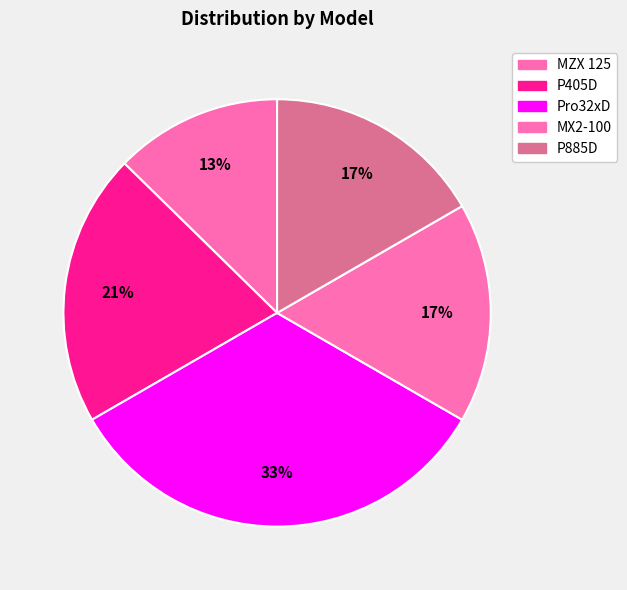

To the nearest percent, what is the average slice percentage?

20%